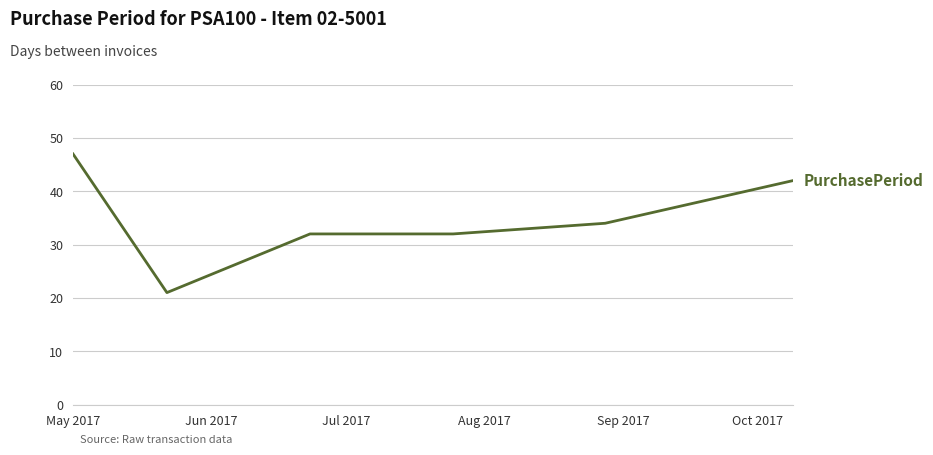

What is the smallest value displayed?

21